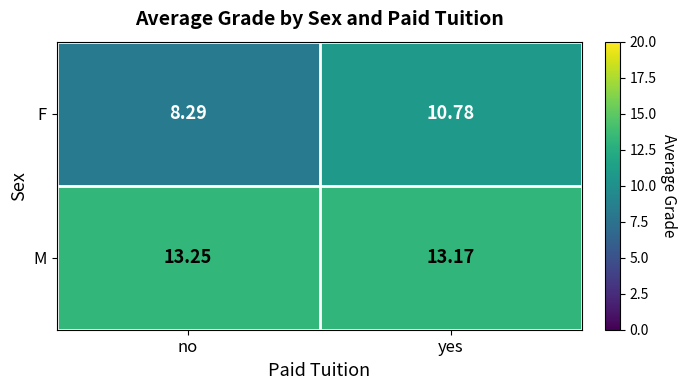

At which category does the chart reach its peak across all series?

no